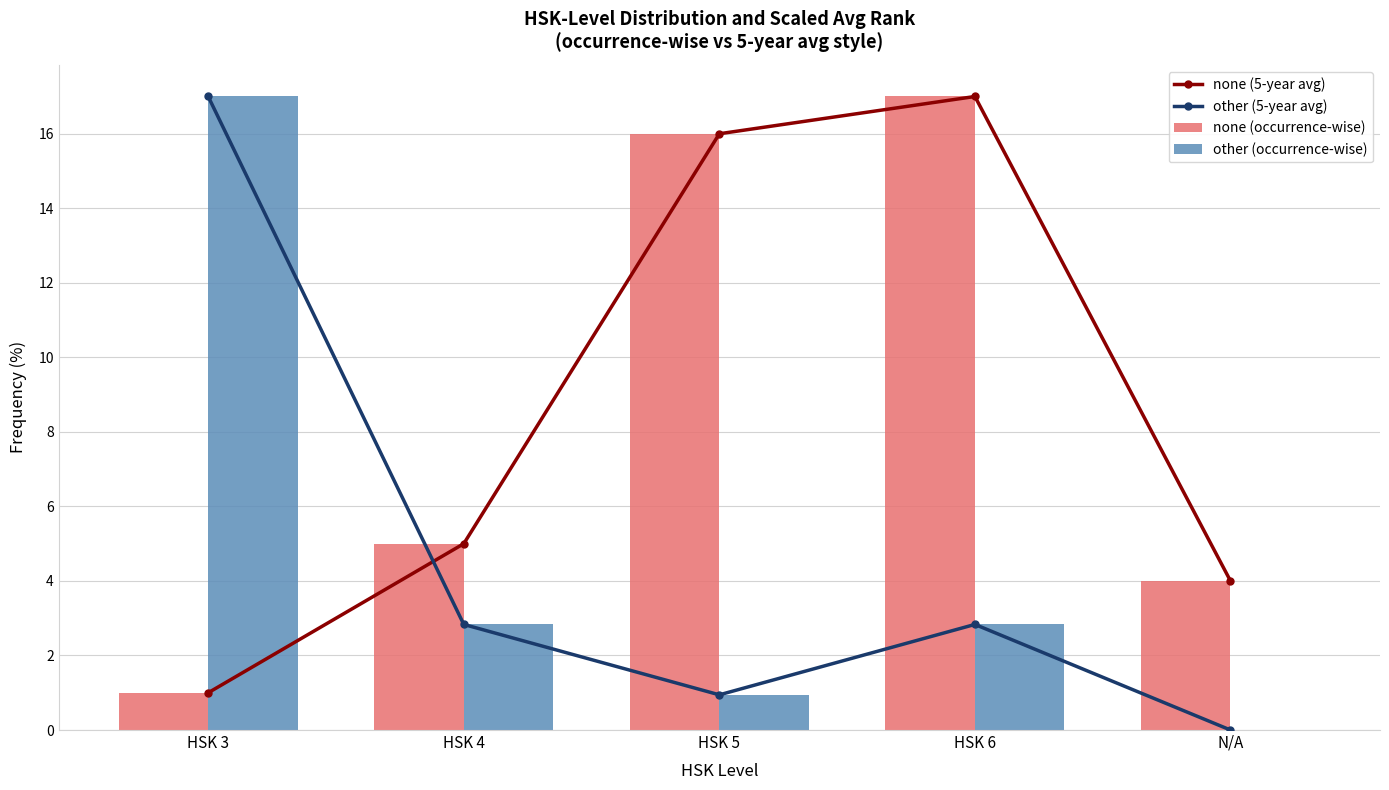

At which label does none (5-year avg) reach its peak?

HSK 6